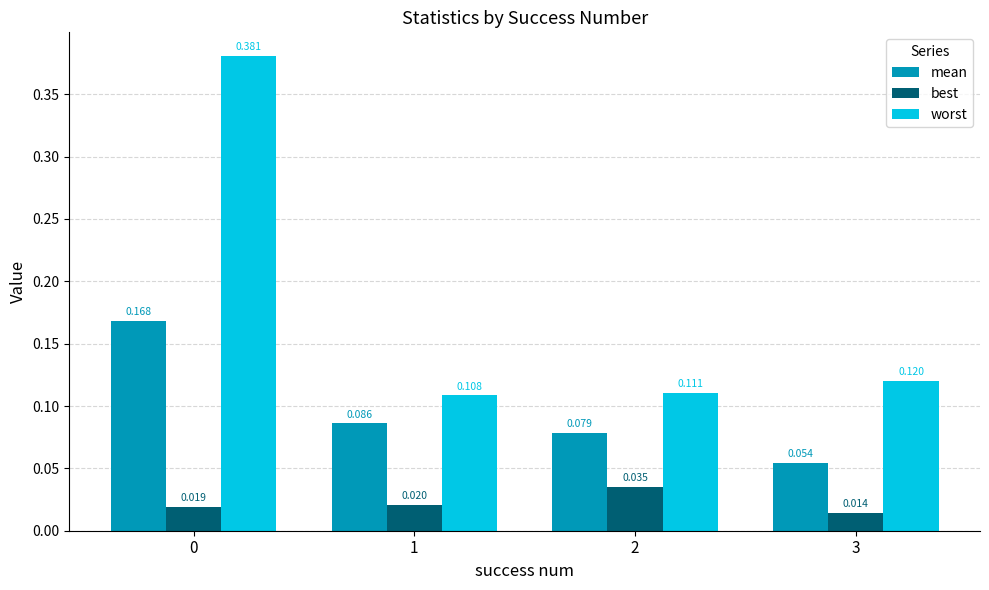

Which series has the widest spread of values?

worst